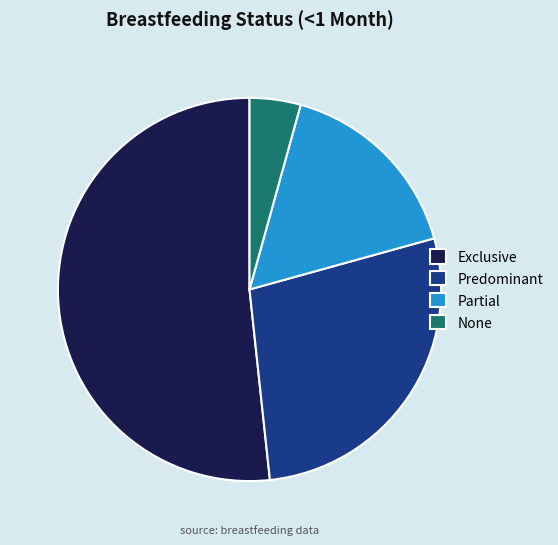

Which has a higher value, None or Exclusive?

Exclusive